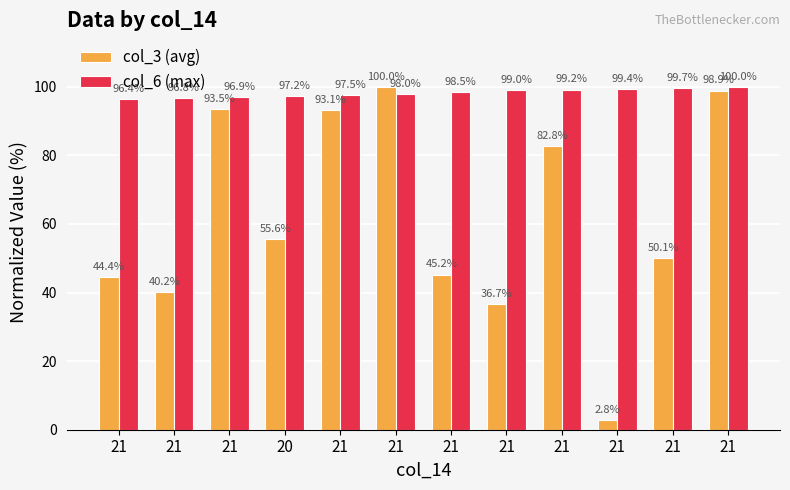

Are the bars grouped side by side (vs. stacked)?

Yes